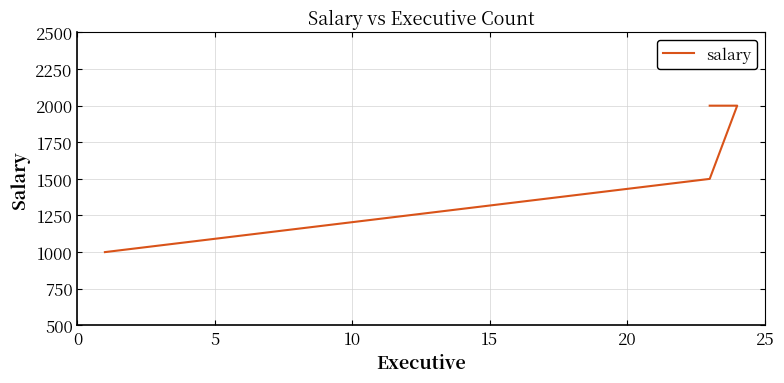

True or false: there are more than 0 points higher than both neighbors.

False